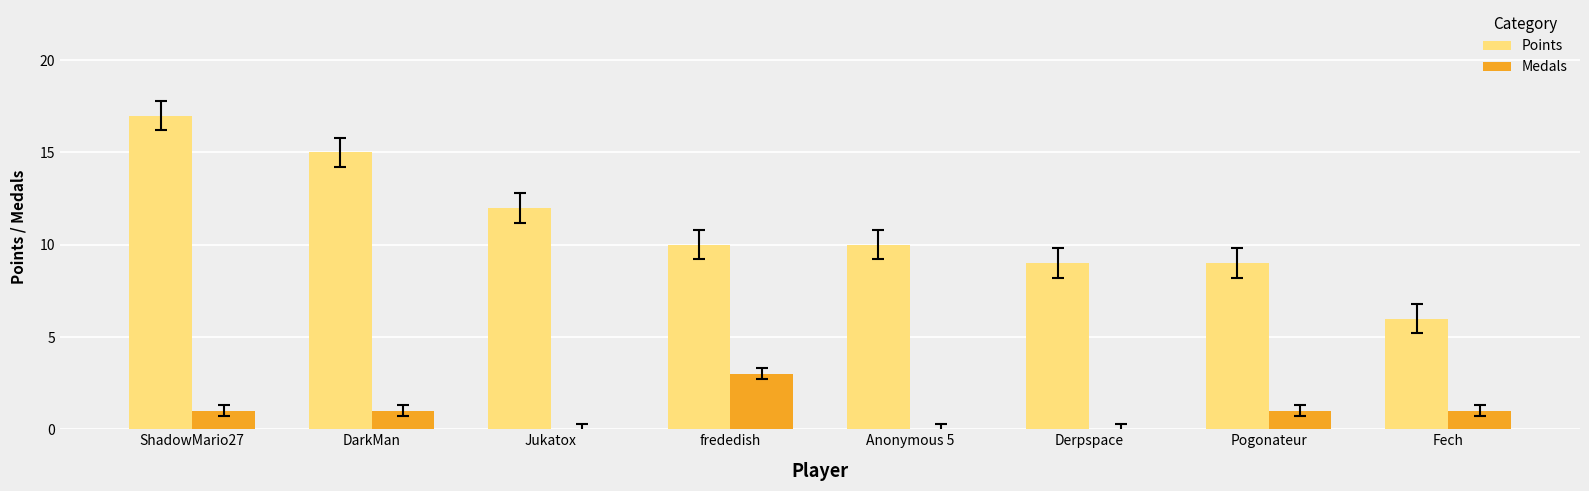

At which category does the chart reach its peak across all series?

ShadowMario27